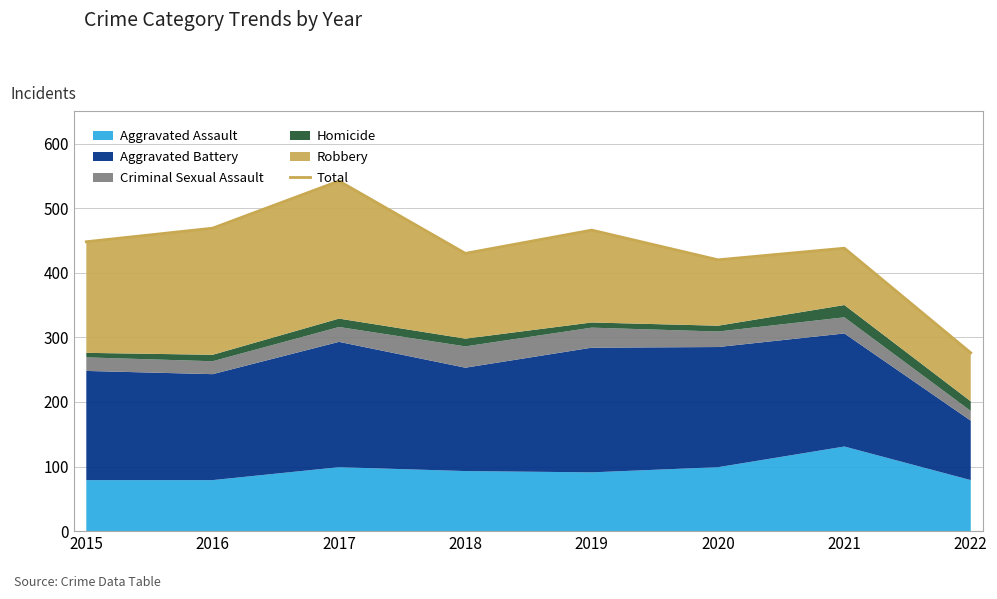

What is the maximum value shown in the chart?

542